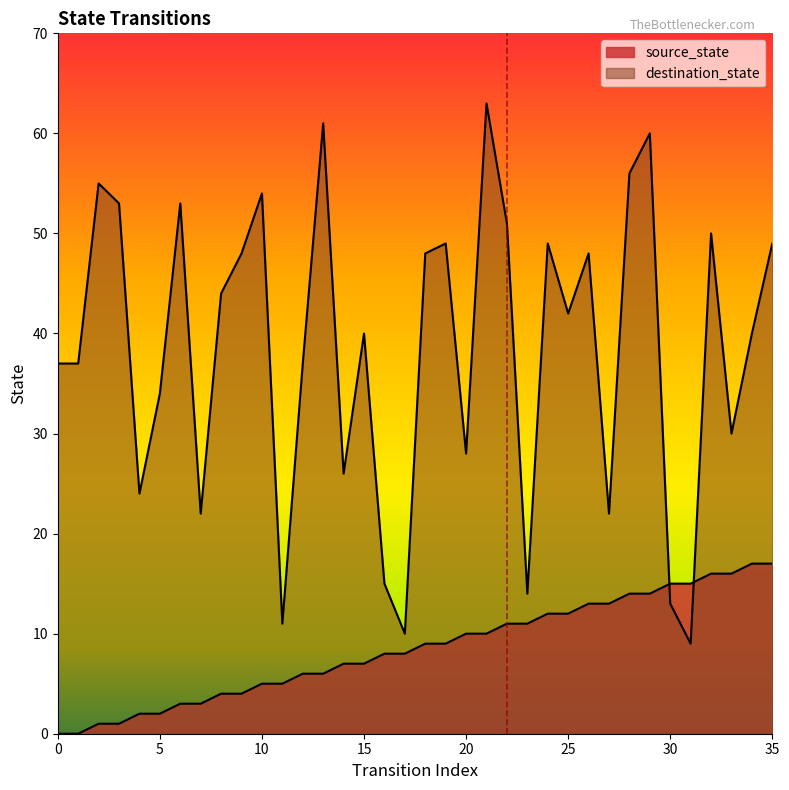

Between which two adjacent categories do source_state and destination_state first intersect?

29 and 30